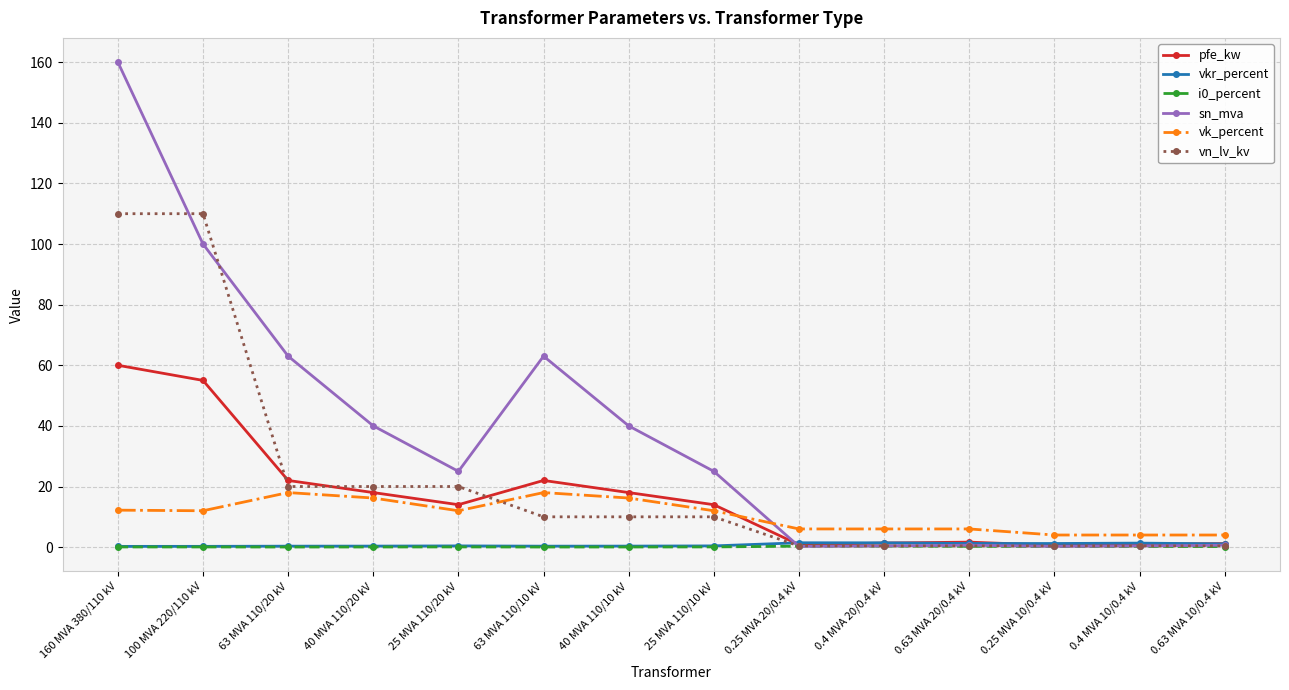

Between which two adjacent categories do sn_mva and pfe_kw first intersect?

25 MVA 110/10 kV and 0.25 MVA 20/0.4 kV